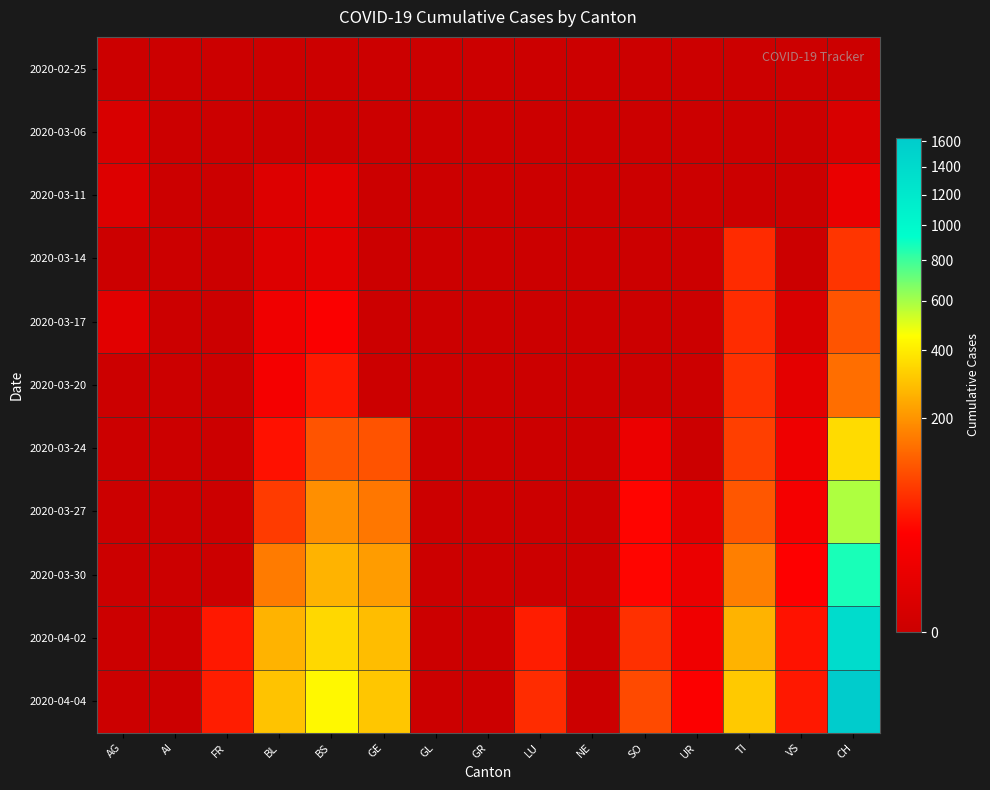

Which series has the largest range (max minus min)?

2020-04-04